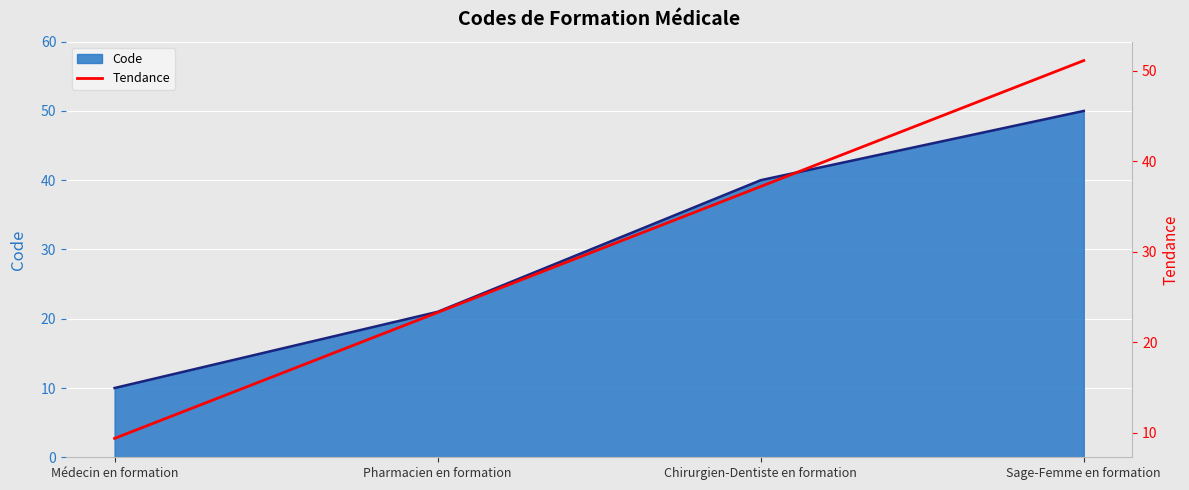

Does the chart display data point markers on the line(s)?

No